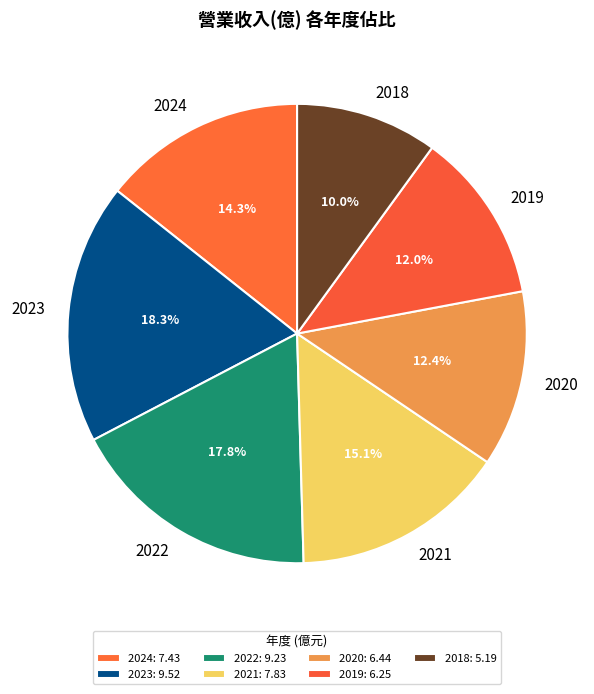

Which slice is the smallest?

2018